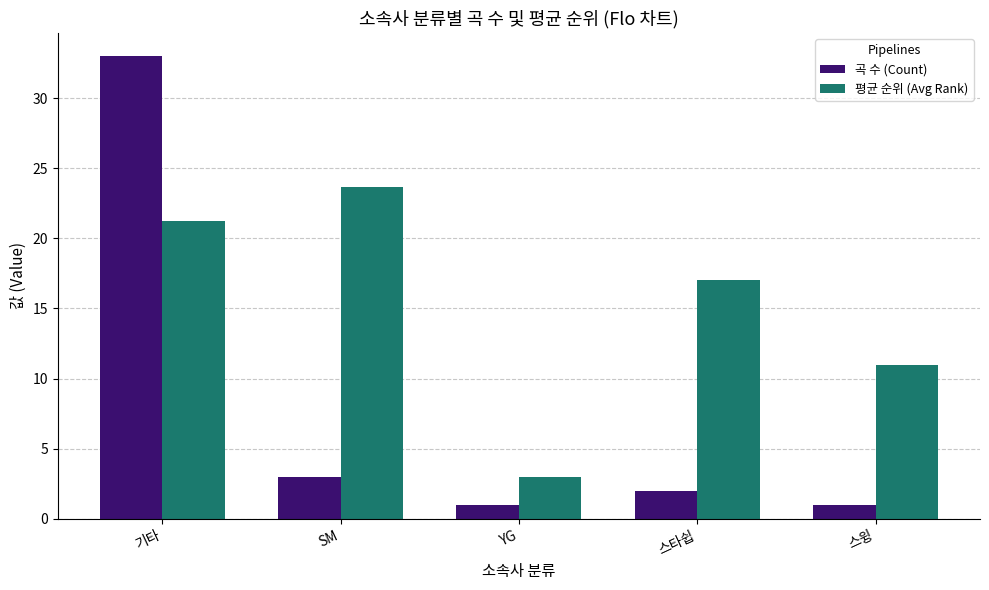

How many bars are there in each group?

2